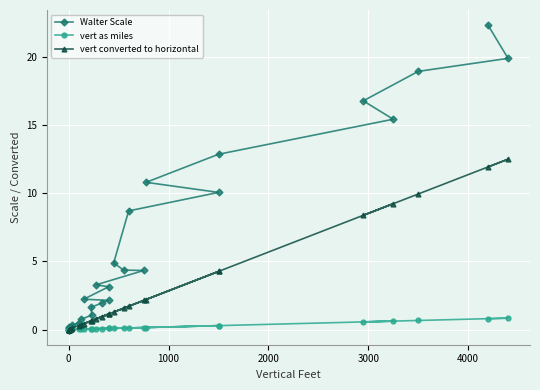

The Walter Scale series shows 0.5 at 12. True or false?

False